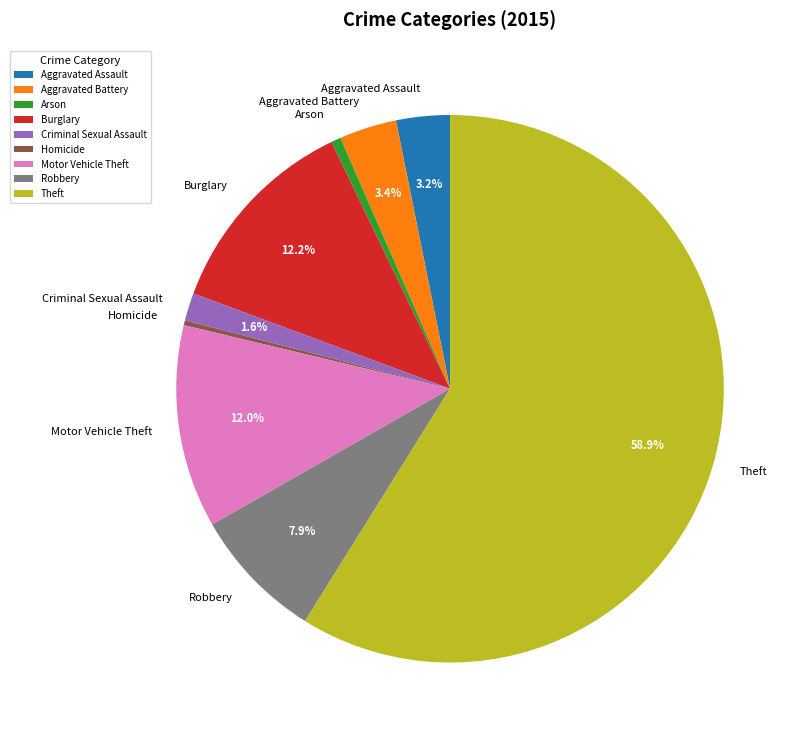

Count the number of slices in the pie.

9